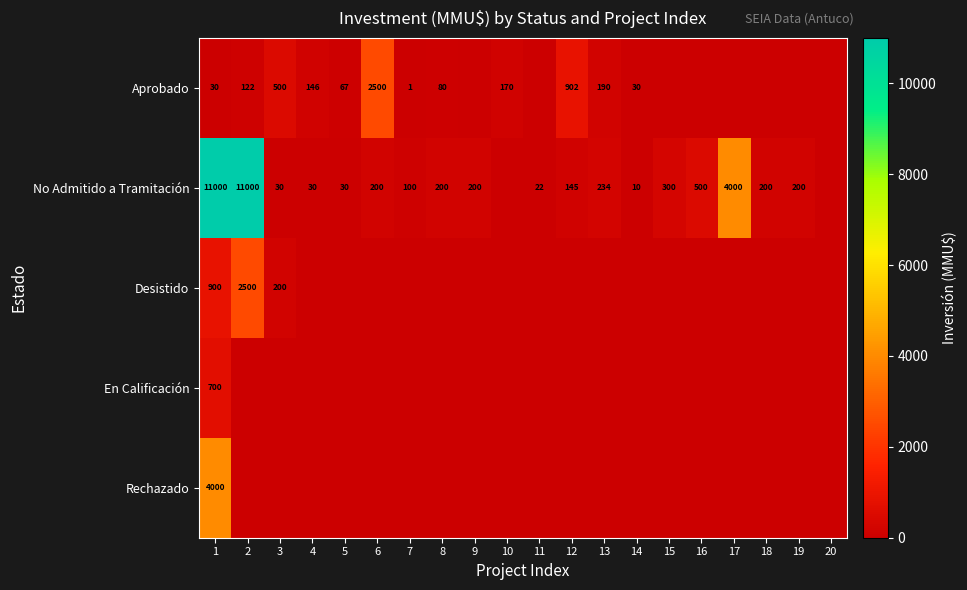

True or false: Aprobado has a value of 704 at 6.

False